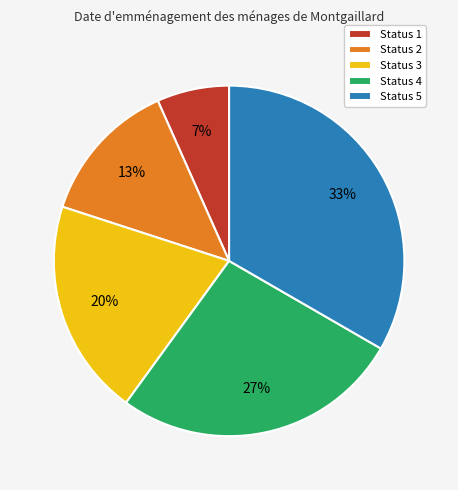

To the nearest percent, what percentage of the pie is Status 2?

13%